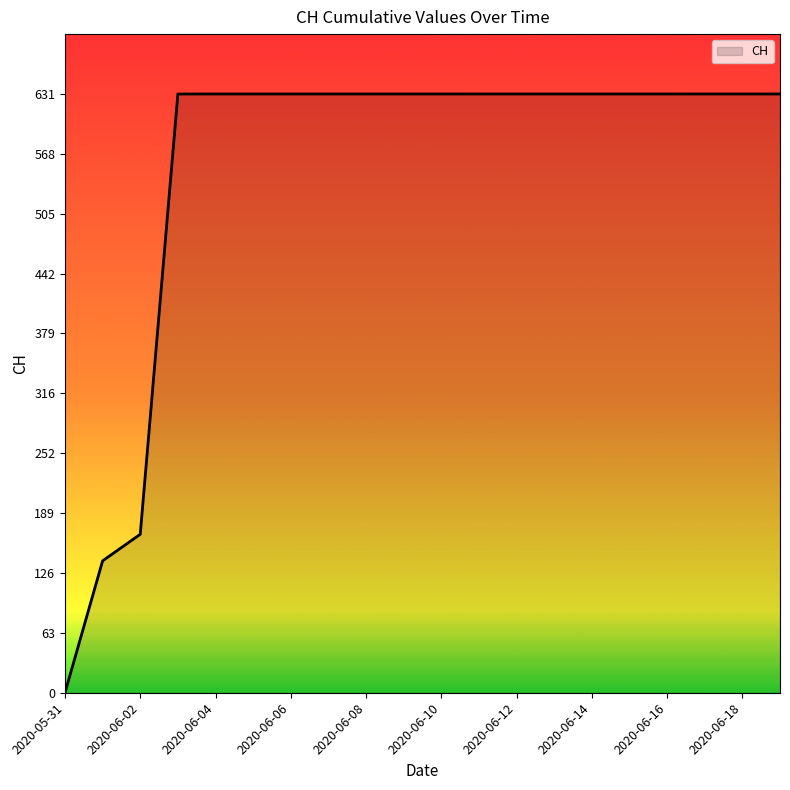

What is the greatest value displayed?

631